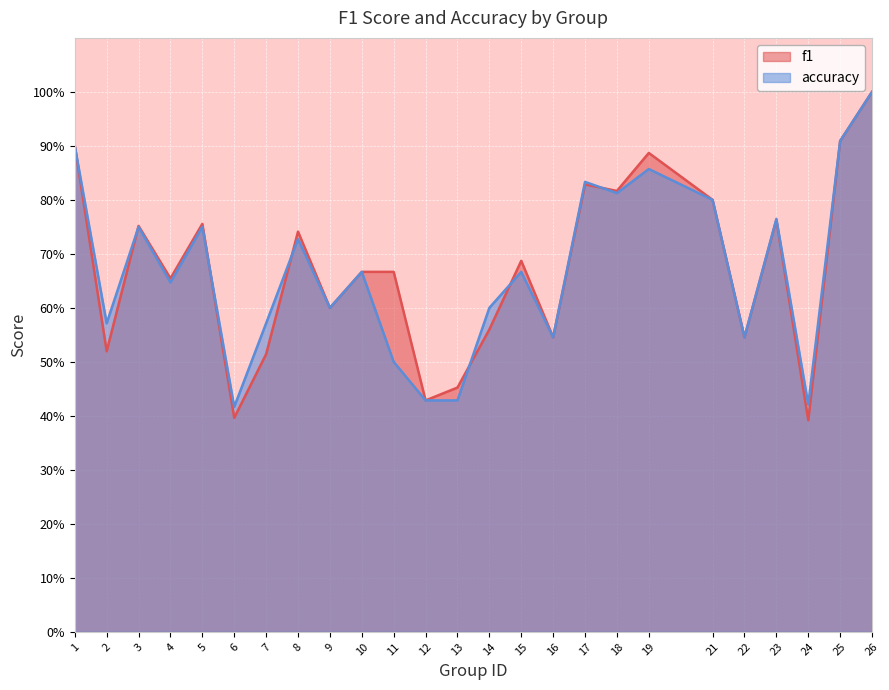

Which series has the widest spread of values?

f1